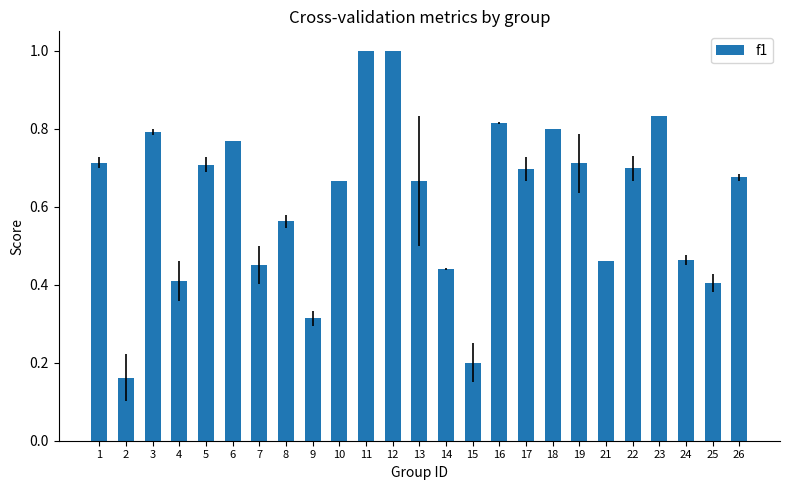

What is the change in value from 3 to 22?

-0.1